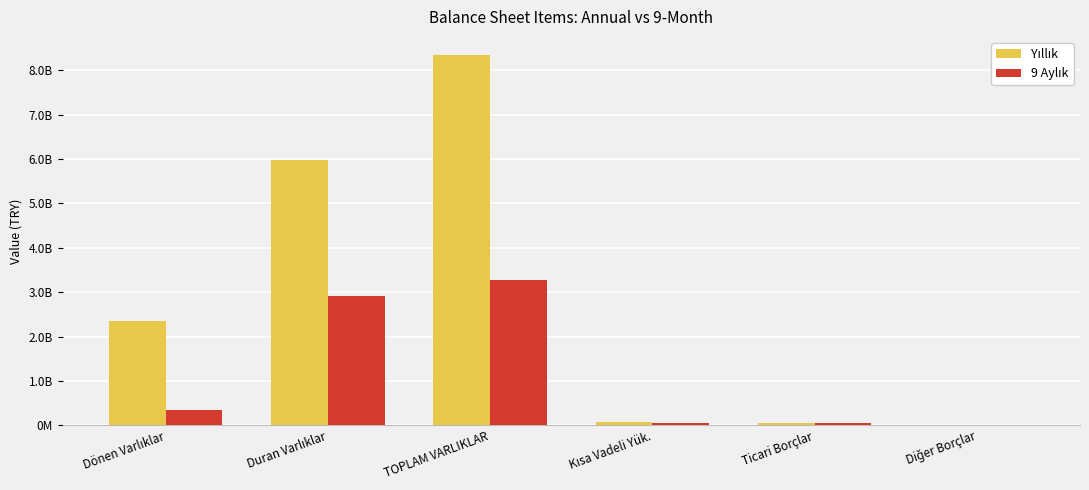

Are the bars grouped side by side (vs. stacked)?

Yes